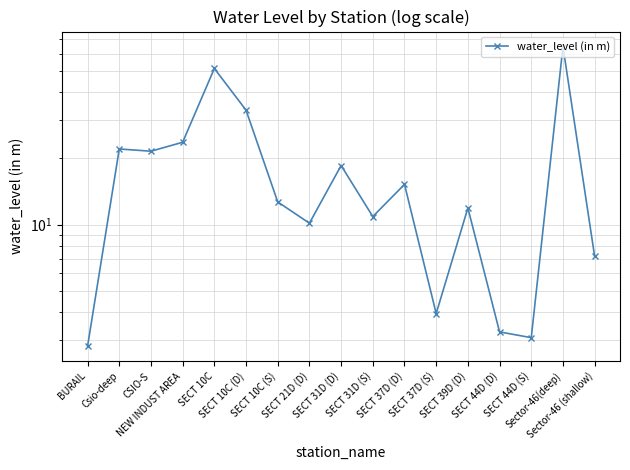

What is the change in value from SECT 31D (S) to Sector-46 (shallow)?

-3.7